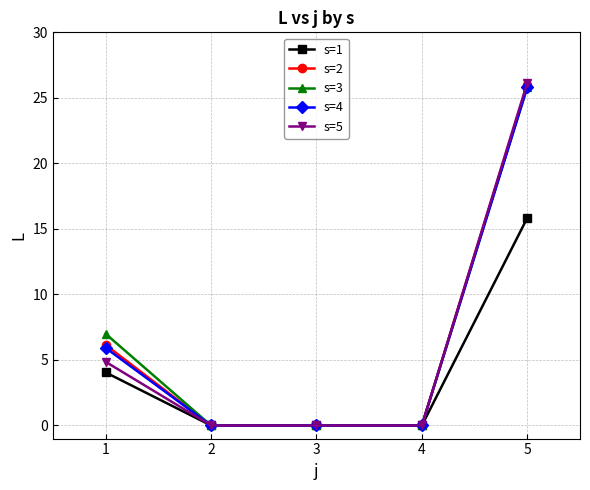

Which series has the largest range (max minus min)?

s=5